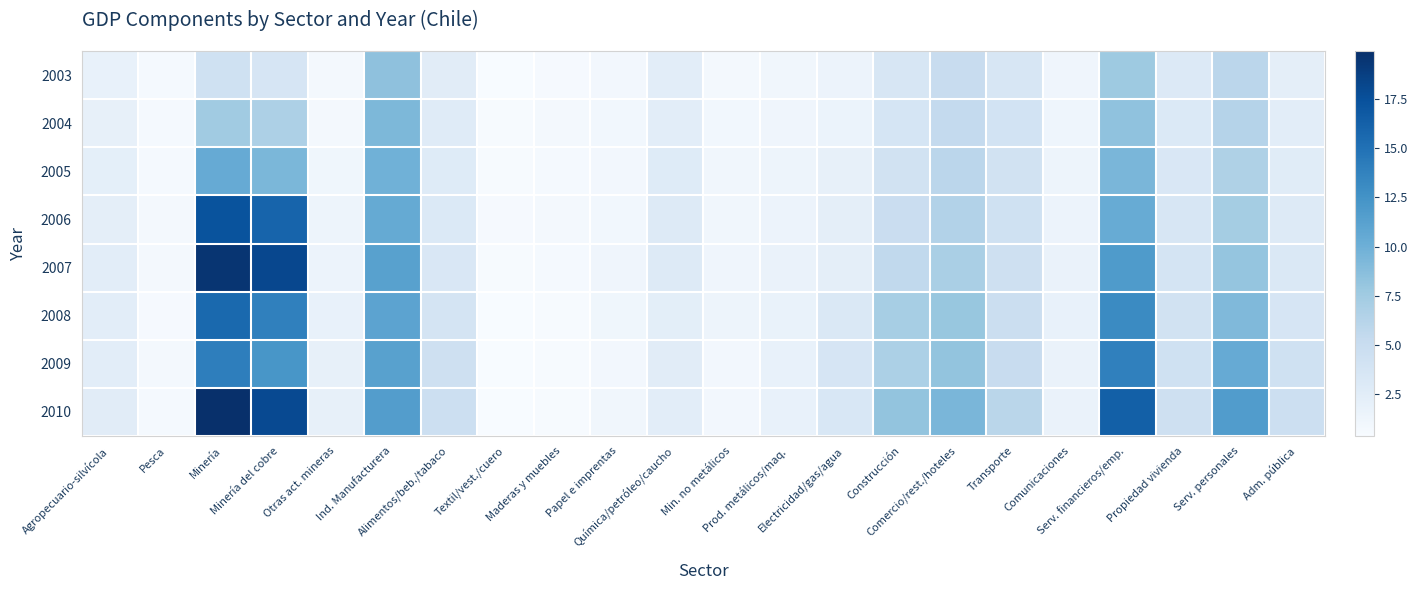

Between Textil/vest./cuero and Comercio/rest./hoteles, which is larger?

Comercio/rest./hoteles